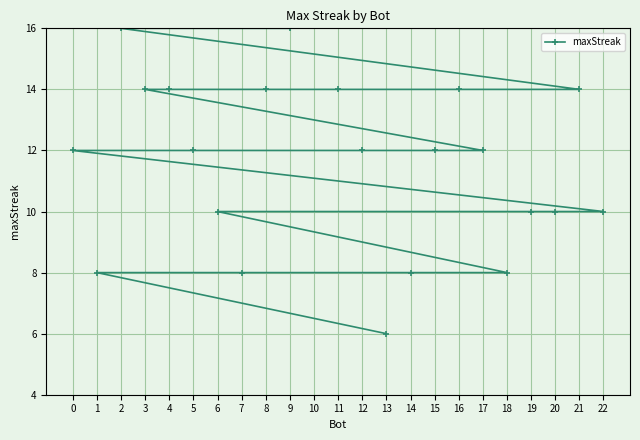

Is it true that the value at 6 is 14?

False